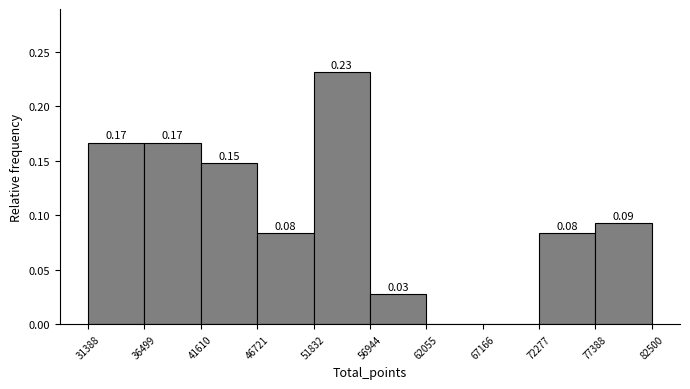

Which range on the x-axis has the tallest bar?

51832 to 56944